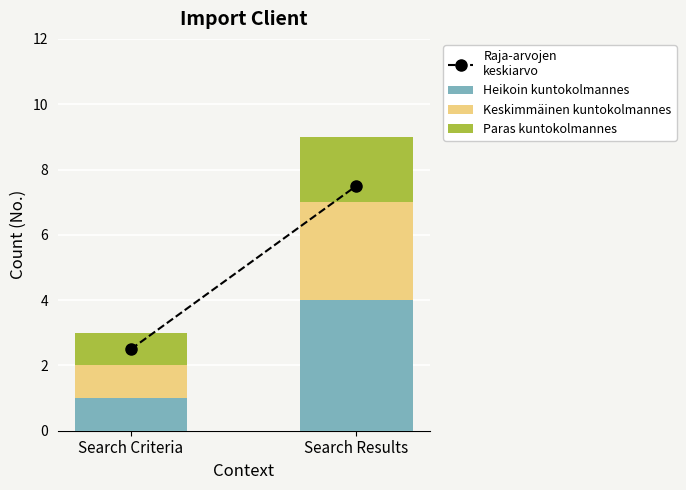

What is the highest value of the Heikoin kuntokolmannes series?

4